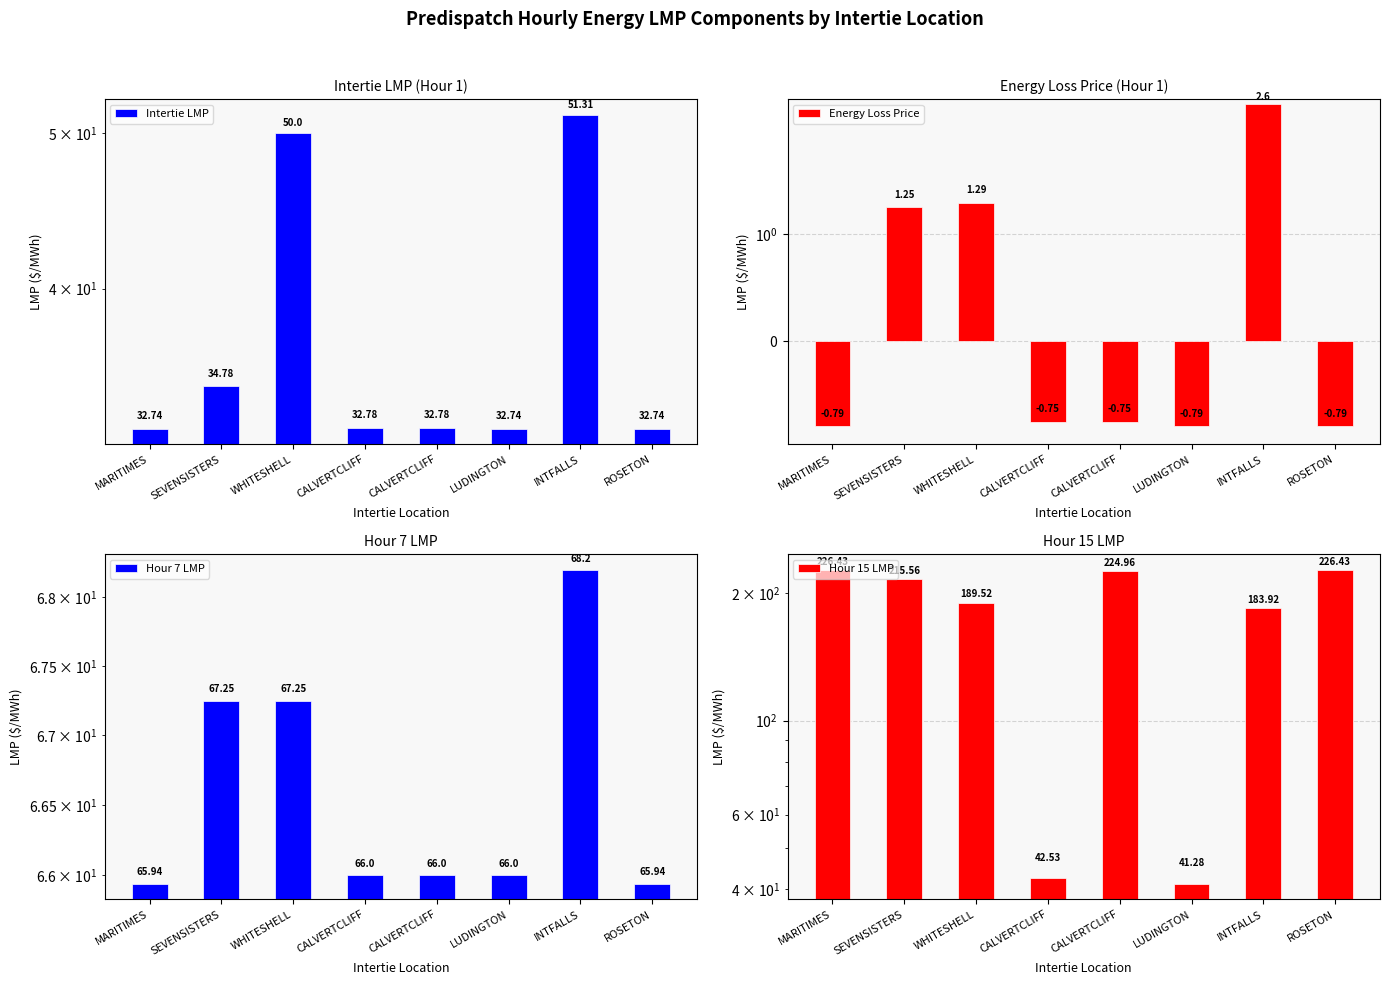

Which has a higher value, SEVENSISTERS or WHITESHELL?

WHITESHELL